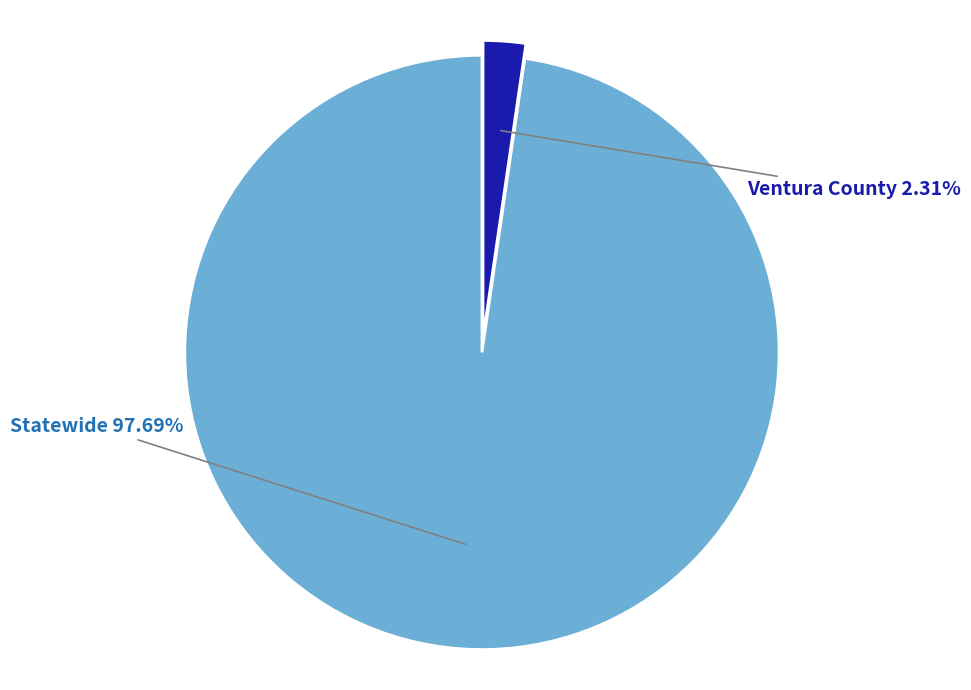

What percentage is the Ventura County slice, to the nearest percent?

2%